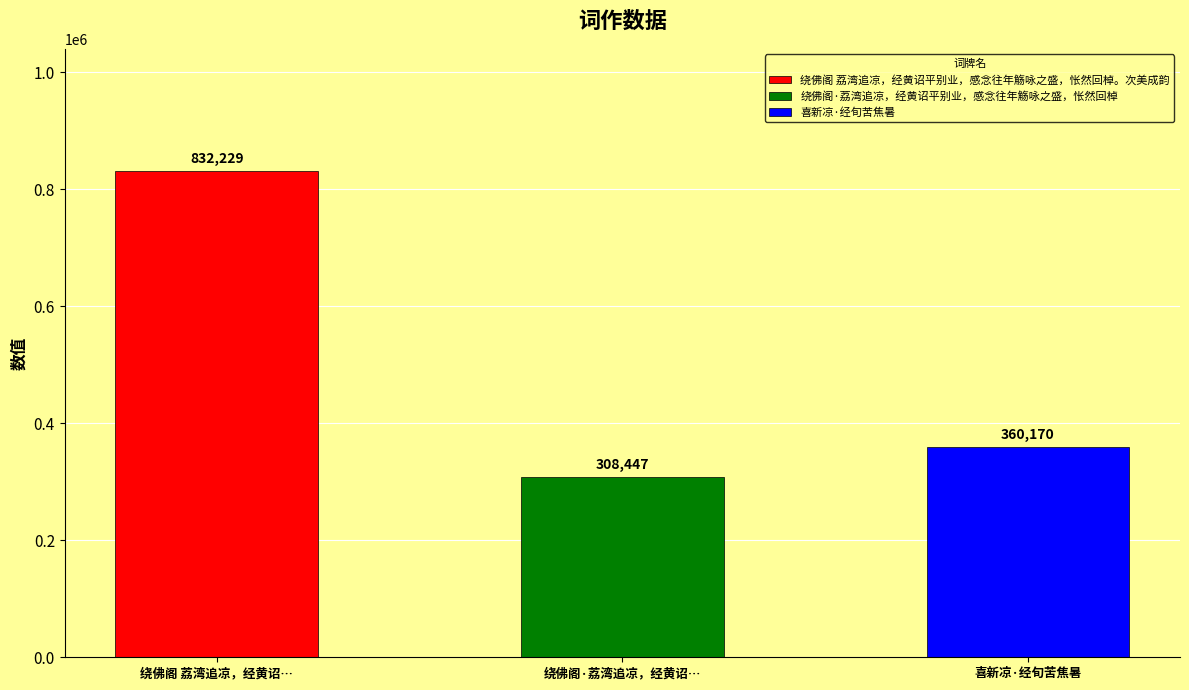

The value at 喜新凉·经旬苦焦暑 is 97995. True or false?

False